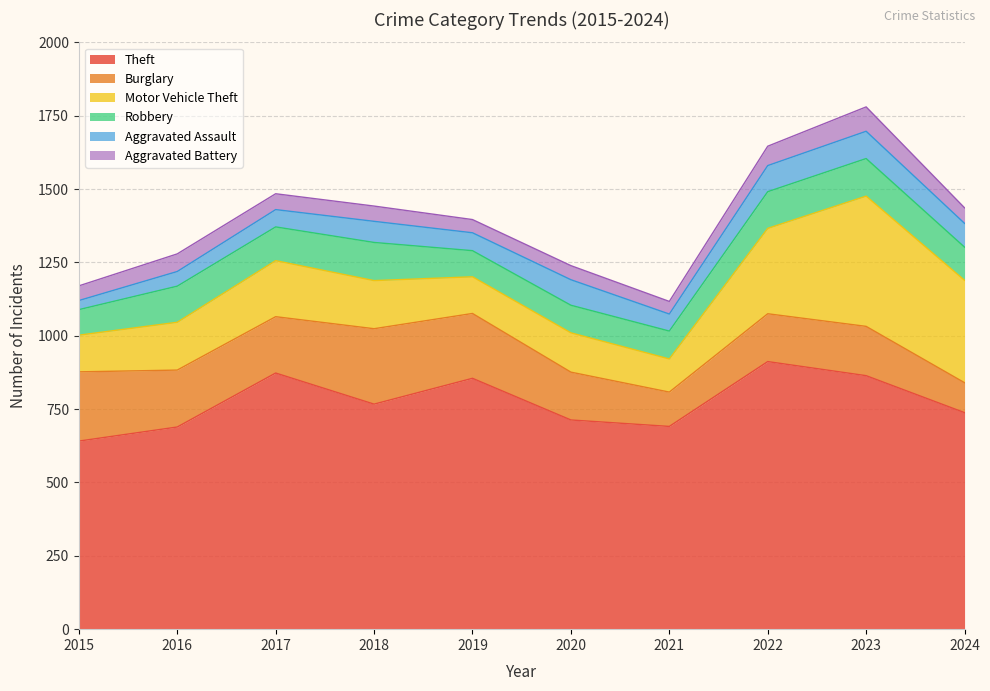

What is the difference between the maximum and minimum values in the Aggravated Battery series?

40